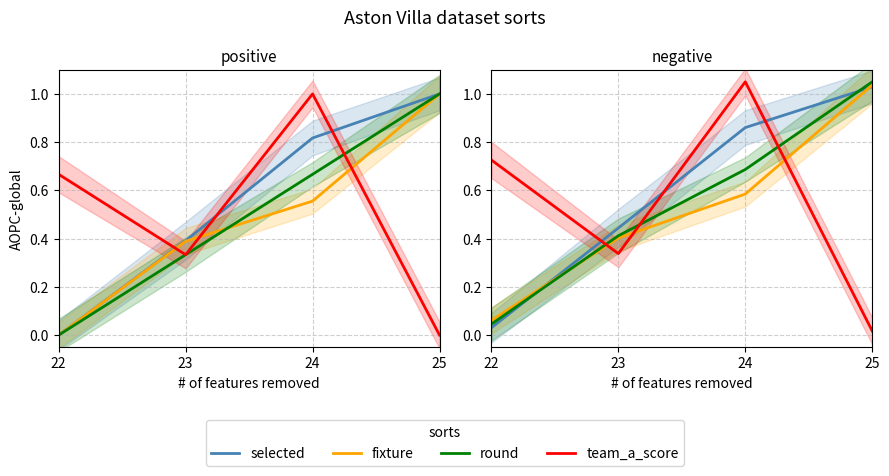

The value of team_a_score at 25 is 0.0. True or false?

True